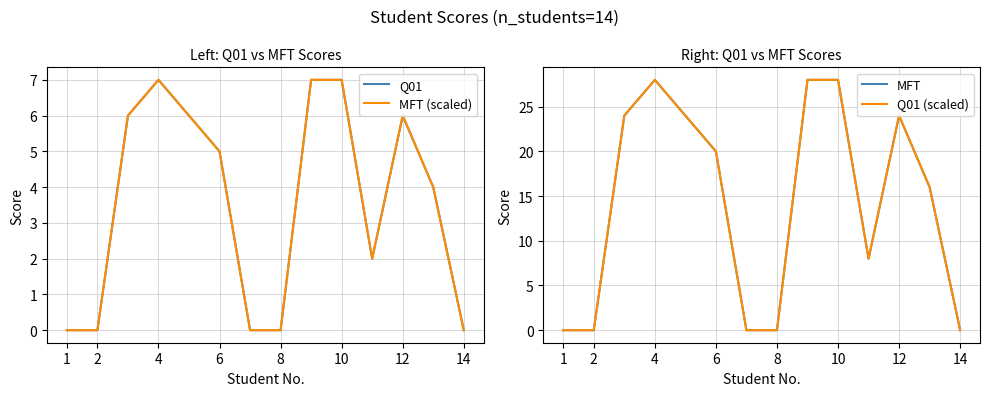

True or false: Q01 (scaled) and Q01 cross at least once.

False